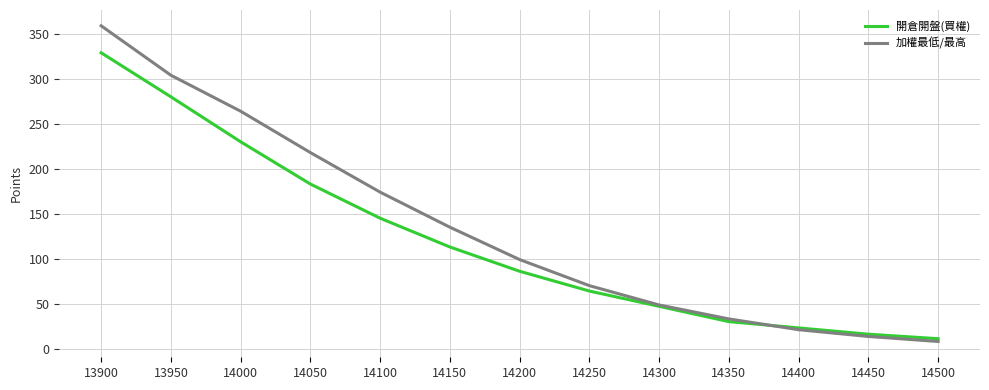

Which label corresponds to the largest value in the chart?

13900